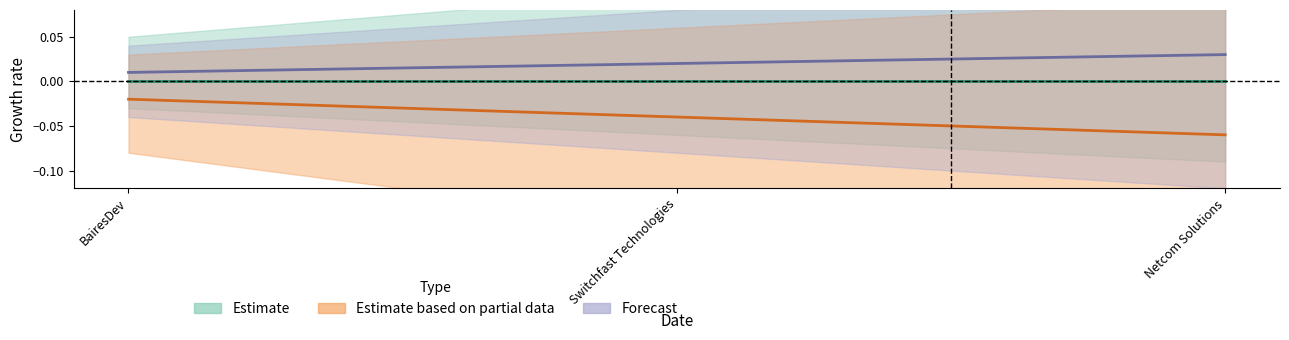

Rank the categories by value from highest to lowest.

BairesDev, Switchfast Technologies, Netcom Solutions